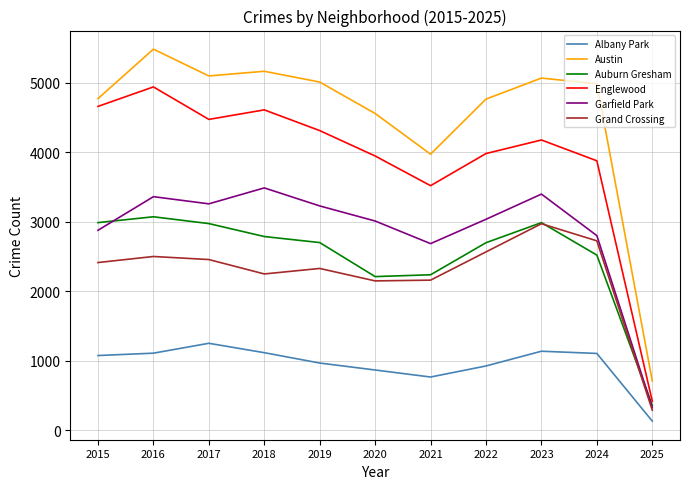

Which category has the highest value in the Englewood series?

2016